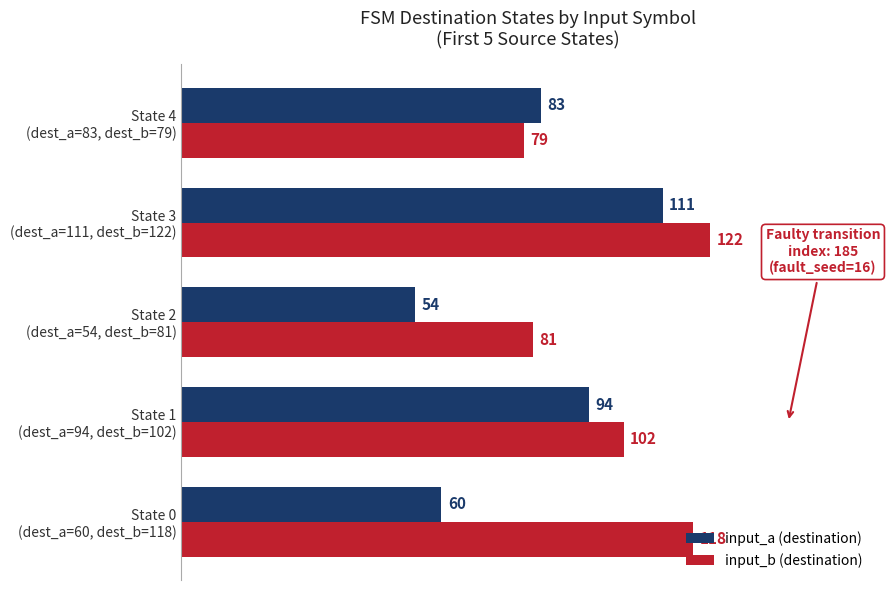

What is the minimum value for input_a (destination)?

54